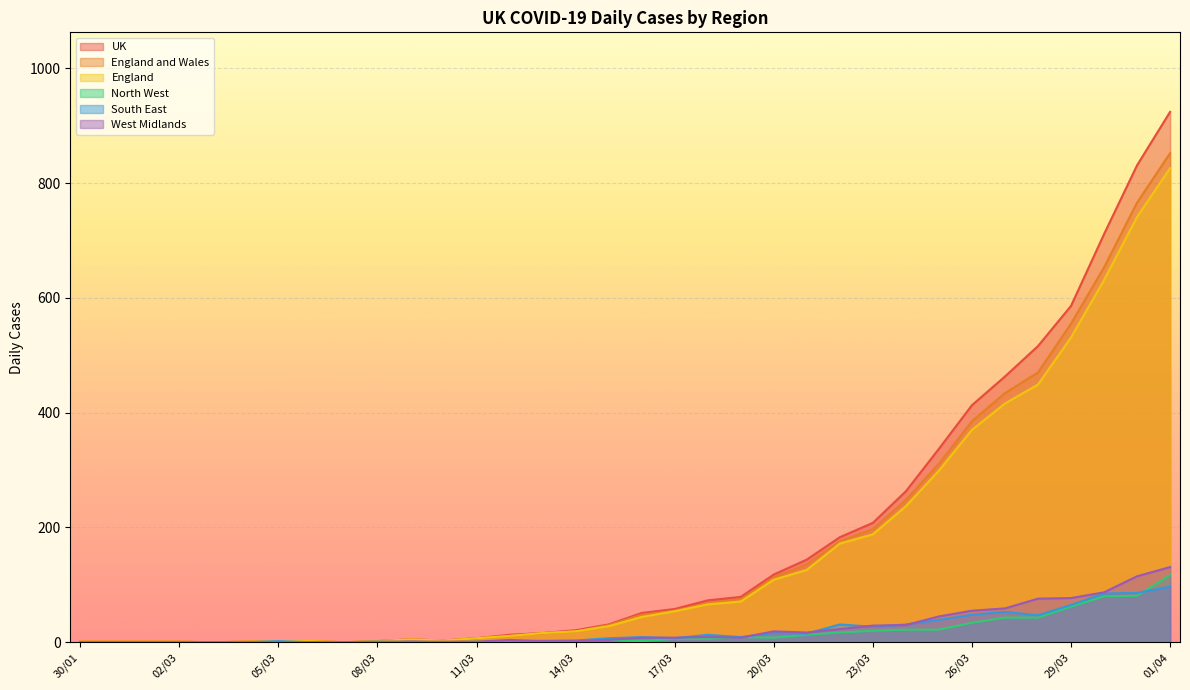

Where does the North West series first go above 4?

17/03